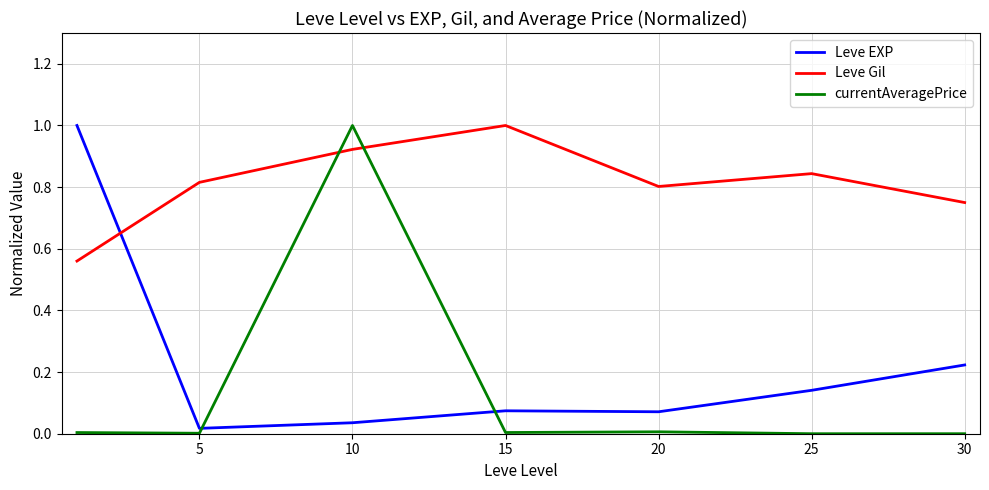

How many lines are shown in the chart?

3